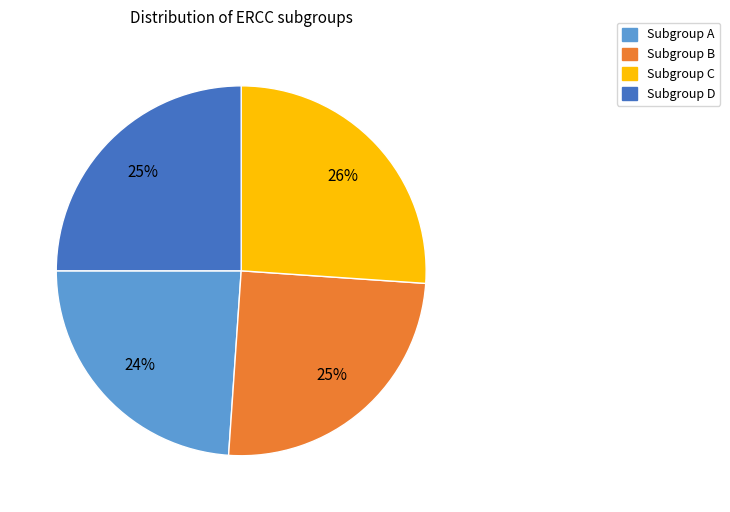

To the nearest percent, what is the average slice percentage?

25%